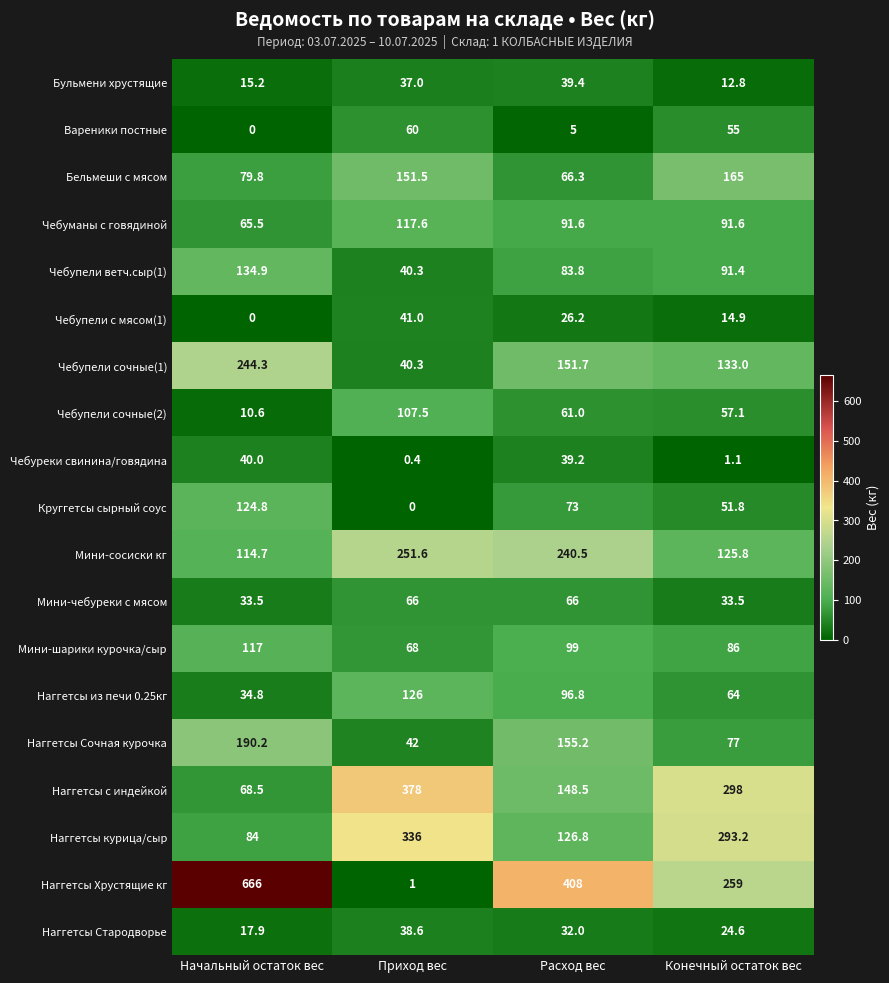

Is it true that Мини-сосиски кг equals 251.6 at Приход вес?

True